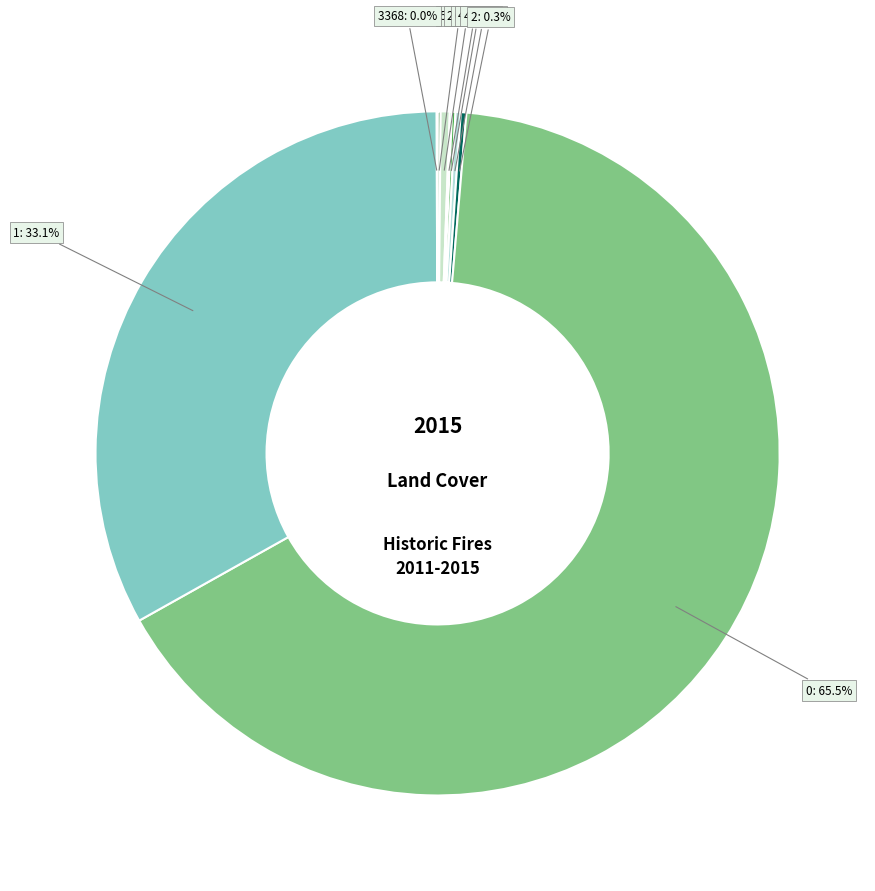

Is there a majority slice in this chart?

Yes